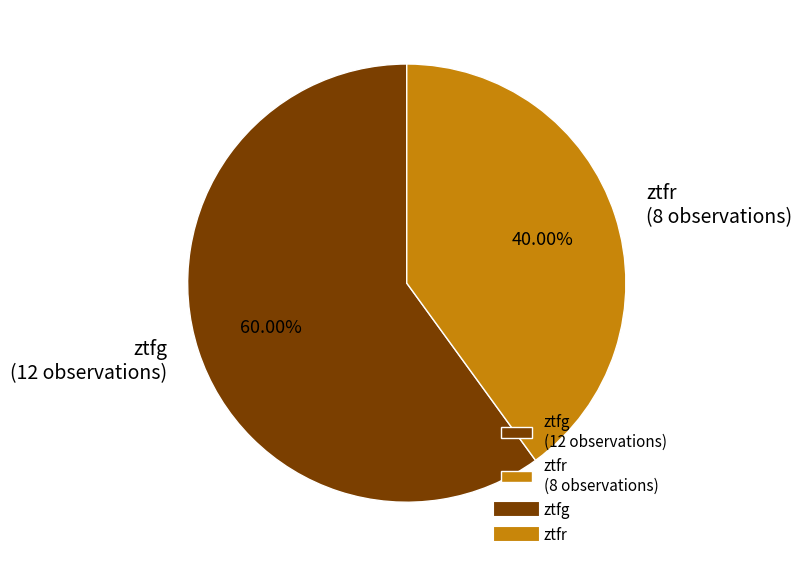

How many segments does this pie chart have?

2